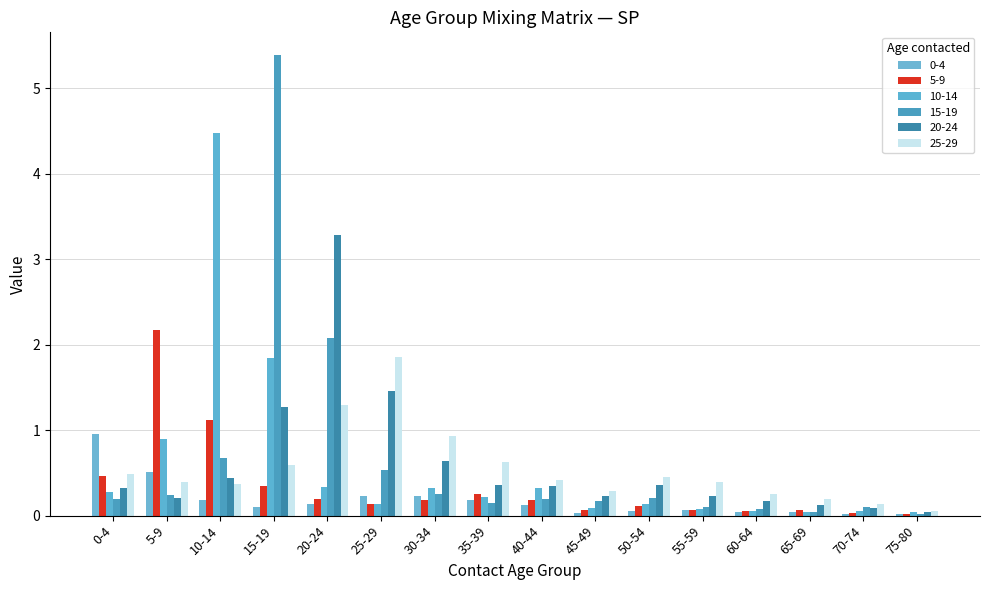

What is the difference between the maximum and minimum values in the 20-24 series?

3.2